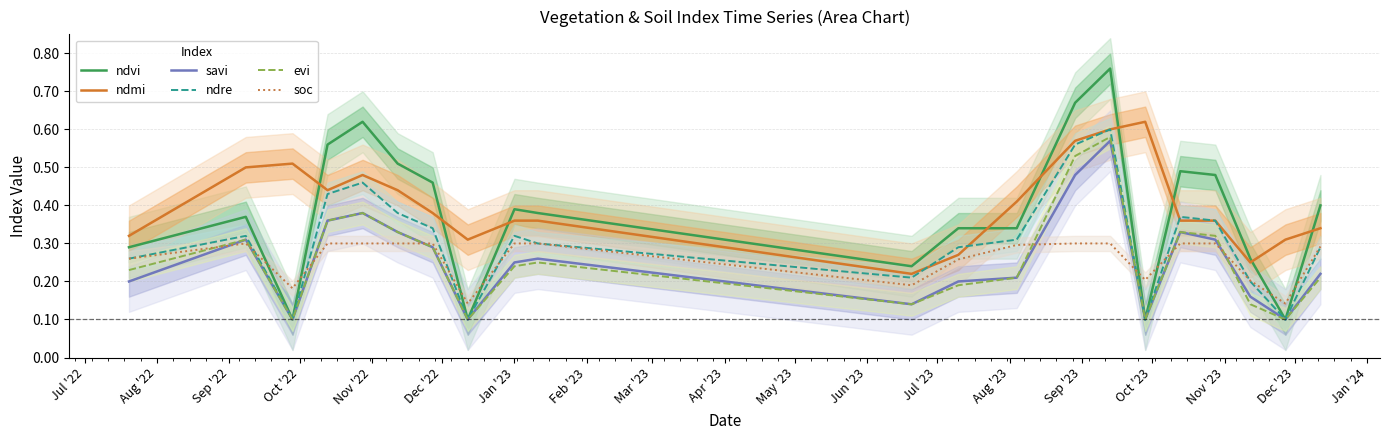

True or false: savi and ndmi intersect in this chart.

False